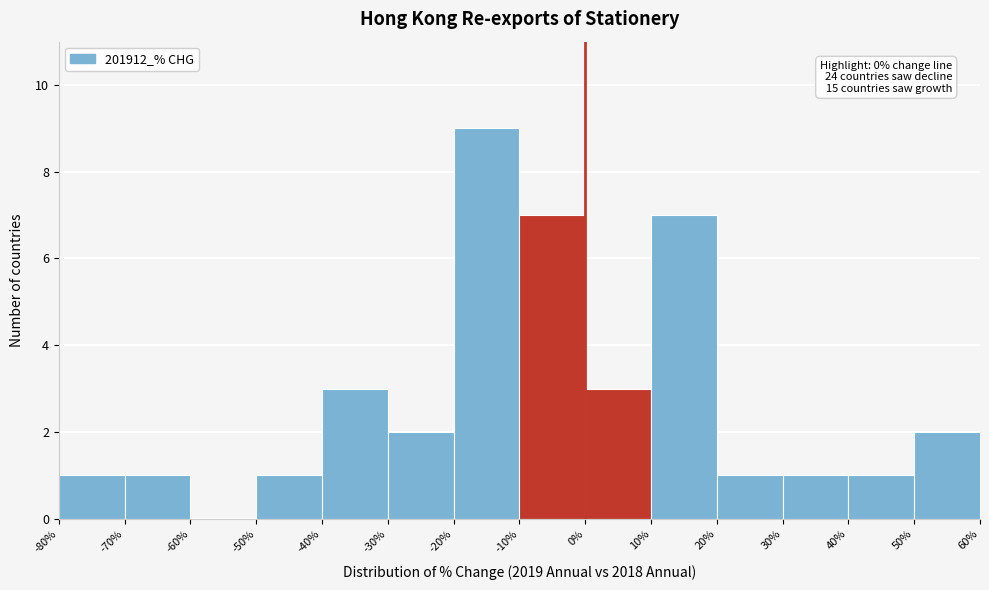

Over which range of the x-axis is the bar tallest?

-20% to -10%